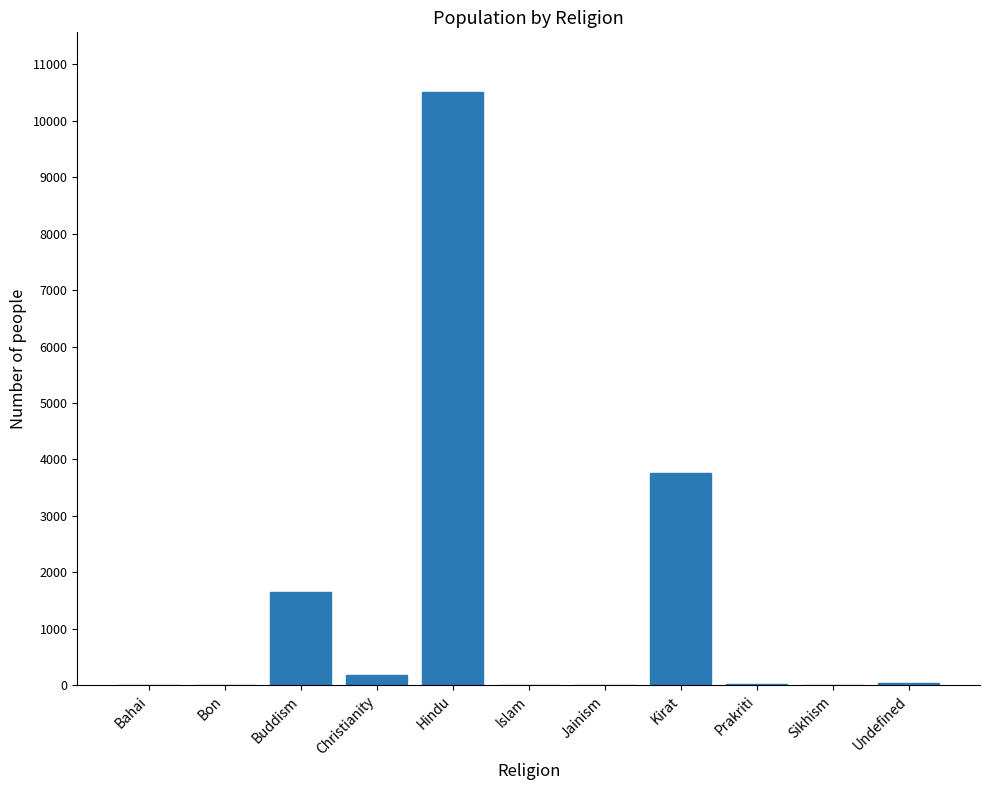

What is the sum of all values?

16149